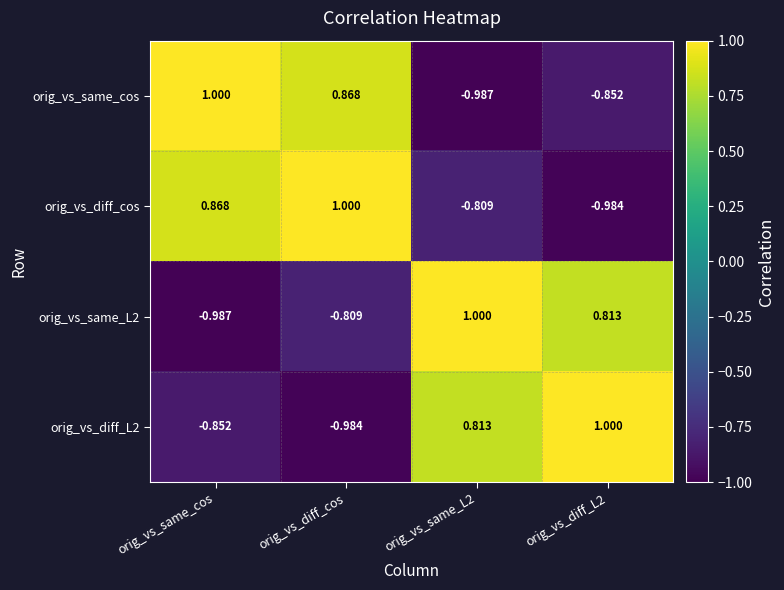

Which series changed the most between orig_vs_diff_cos and orig_vs_same_L2?

orig_vs_same_cos